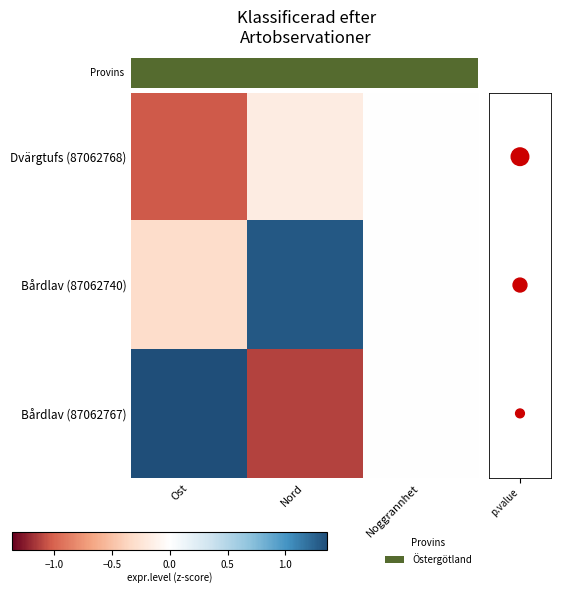

Which series has the largest range (max minus min)?

Bårdlav (87062767)